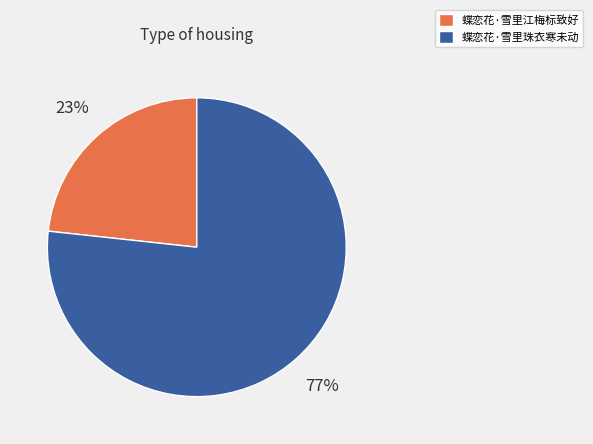

The 蝶恋花·雪里珠衣寒未动 slice represents 89% of the pie. True or false?

False